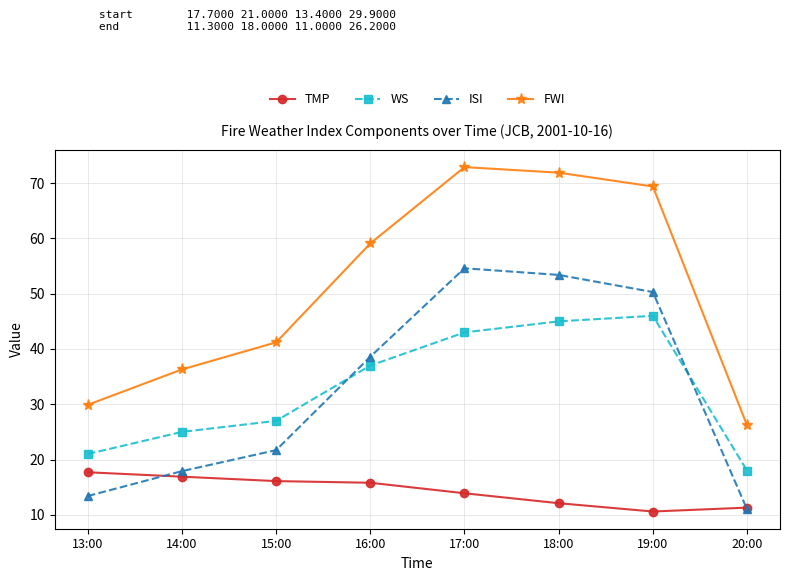

What is the difference between the highest and lowest values at 19:00?

58.8